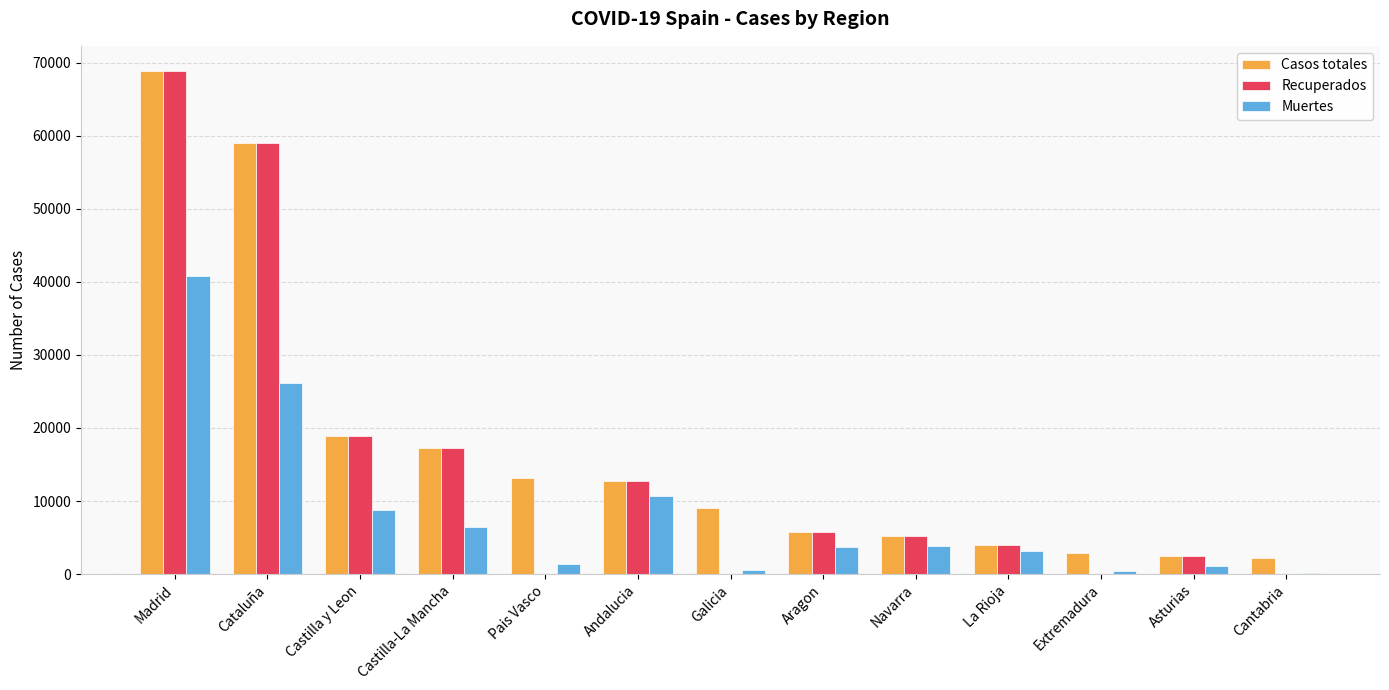

Is the value of Casos totales at Castilla y Leon greater than the value of Muertes at Madrid?

No